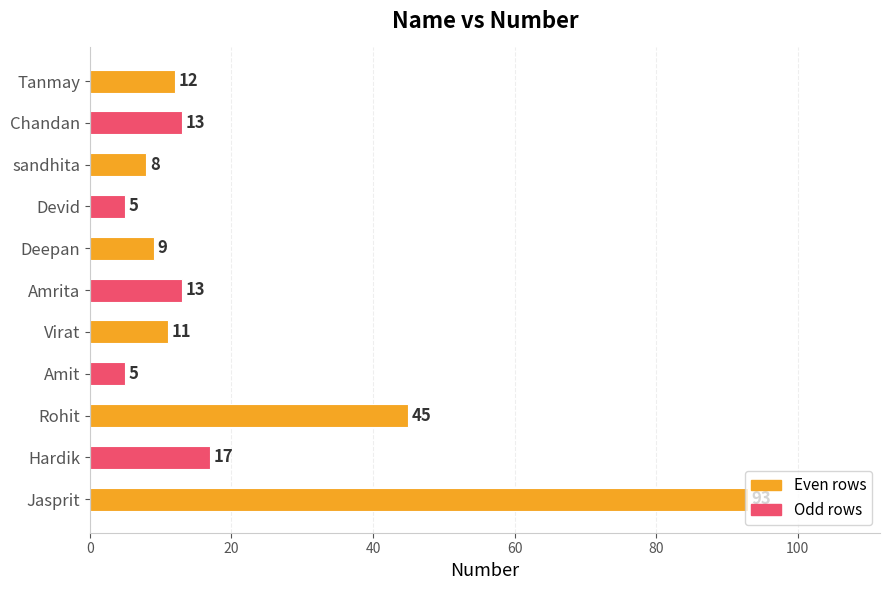

What is the greatest value displayed?

93